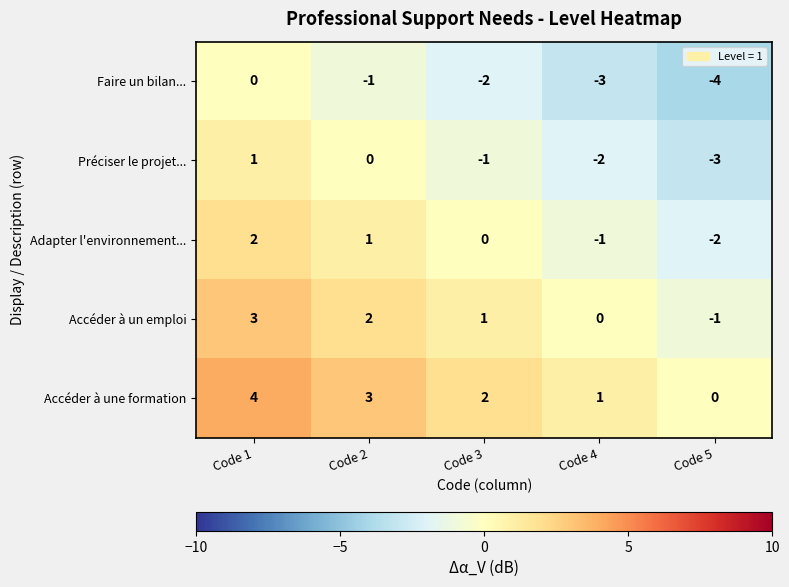

Which label corresponds to the largest value in the chart?

Code 1